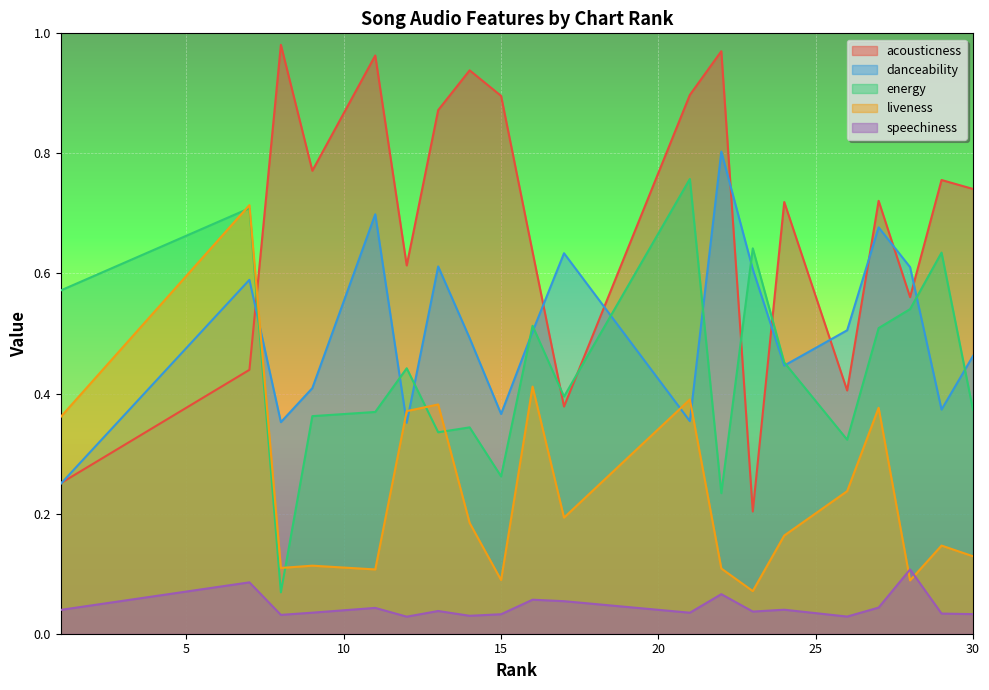

Rank the categories by energy value from lowest to highest.

8, 22, 15, 26, 13, 14, 9, 11, 30, 17, 12, 24, 27, 16, 28, 1, 29, 23, 7, 21